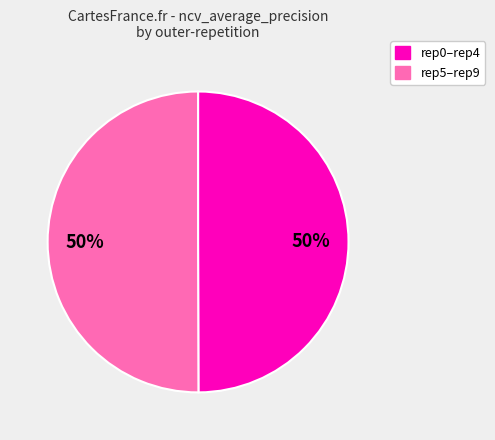

To the nearest percent, what is the average slice percentage?

50%